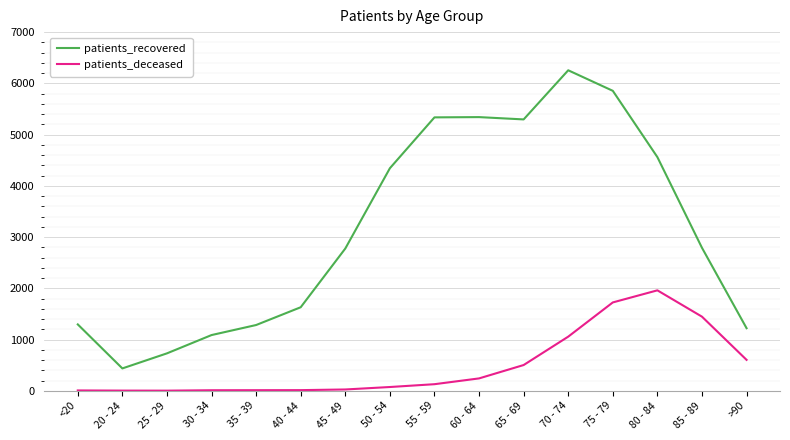

True or false: patients_recovered and patients_deceased cross at least once.

False